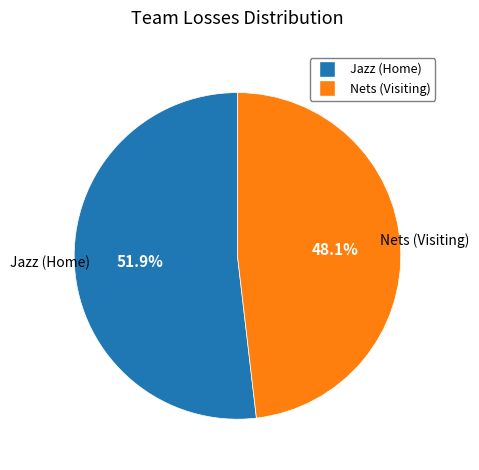

Rank the categories by value from lowest to highest.

Nets (Visiting), Jazz (Home)